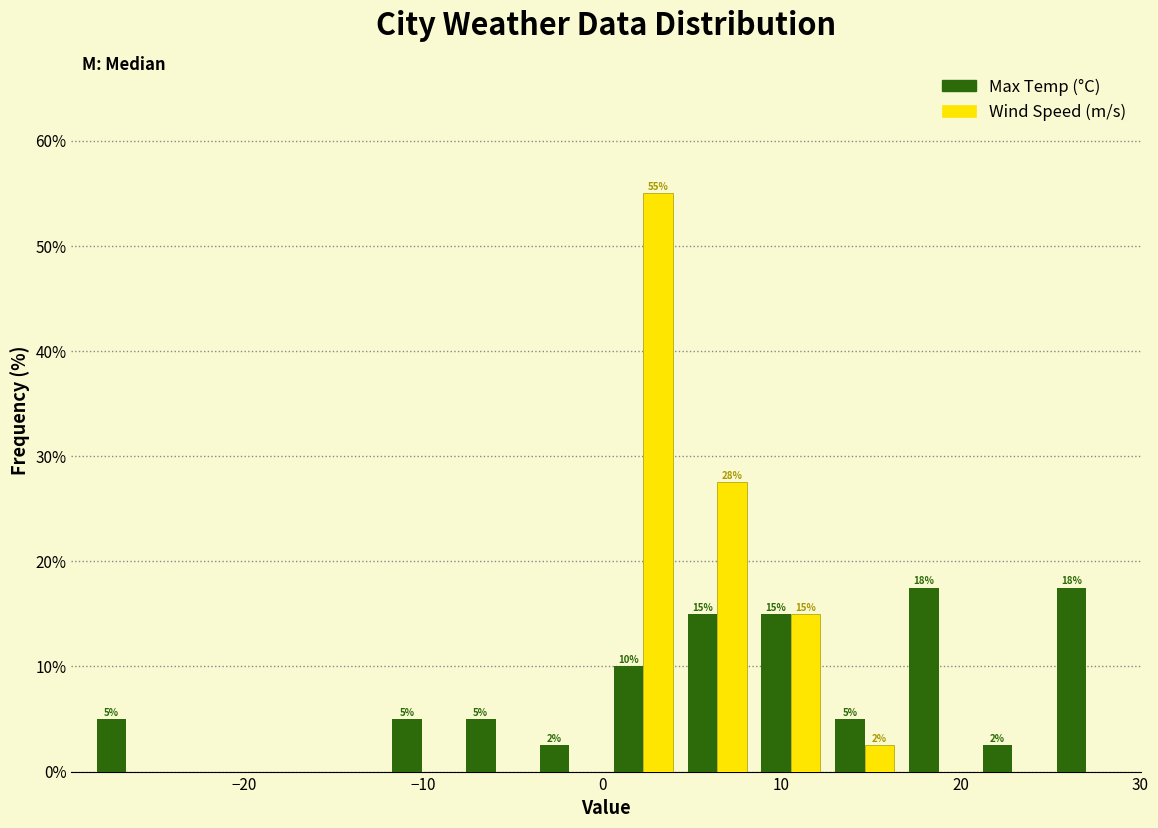

In the Wind Speed (m/s) series, which range on the x-axis has the tallest bar?

0 to 4